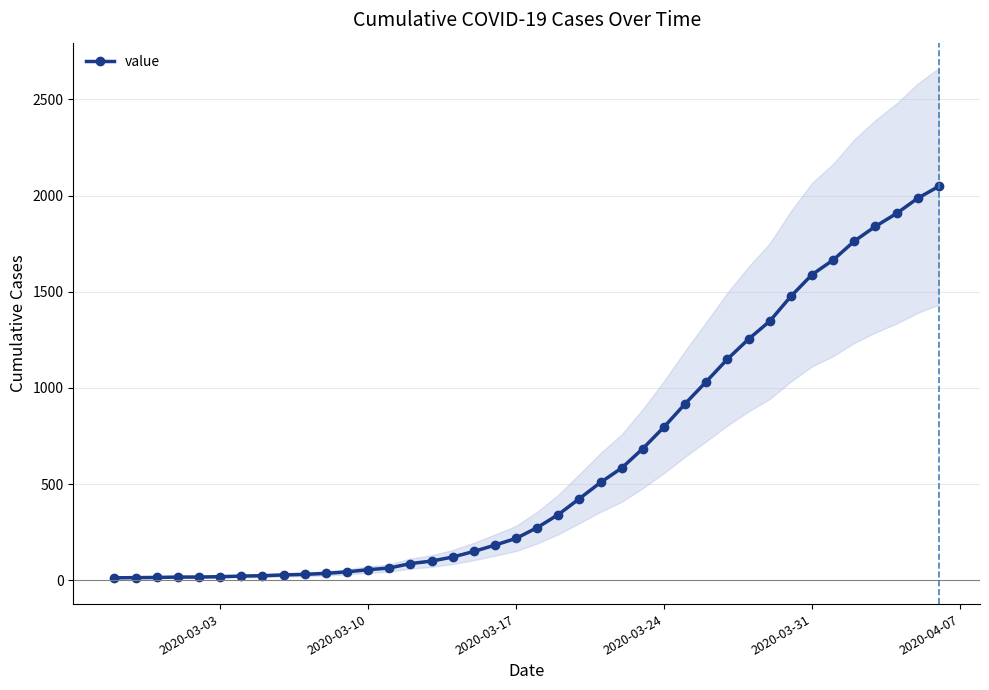

How many data points are less than 274?

20